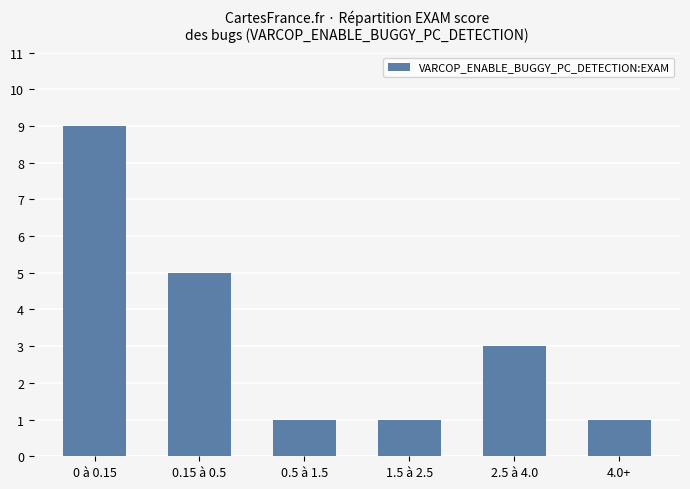

What is the change in value from 0.15 à 0.5 to 4.0+?

-4